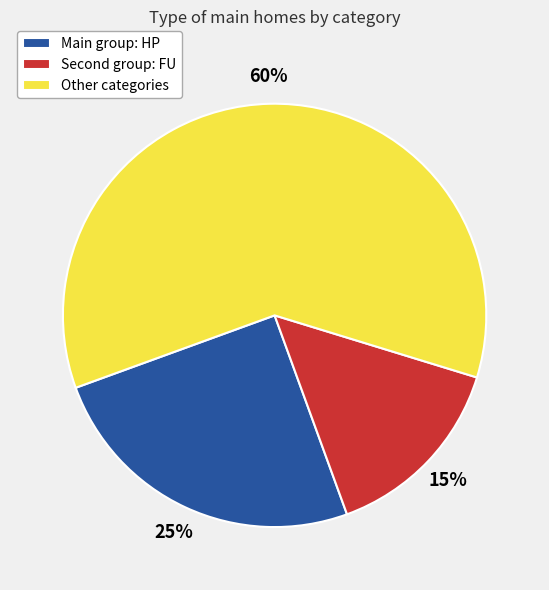

How many segments does this pie chart have?

3